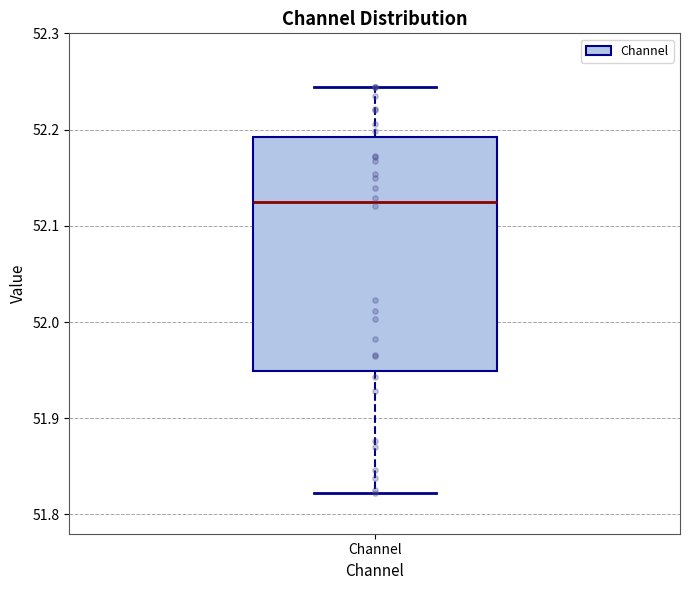

Where is the lower edge of the box for Channel on the y-axis? The values are not printed on the chart, so give them approximately, as read against the axis.

51.95